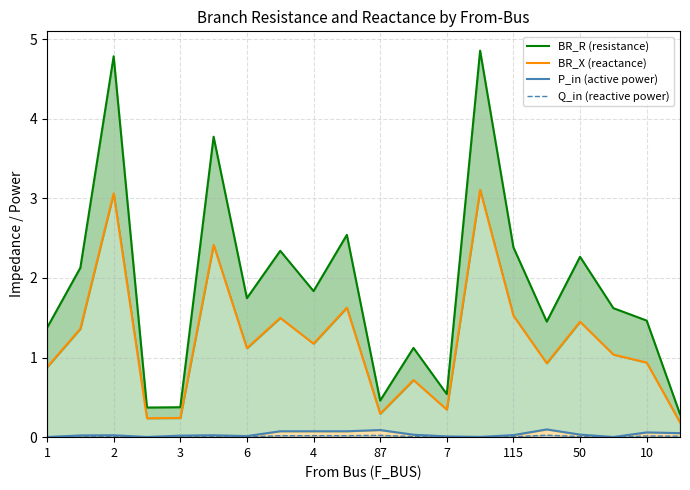

In BR_X (reactance), how many points are higher than both neighbors (excluding endpoints)?

7